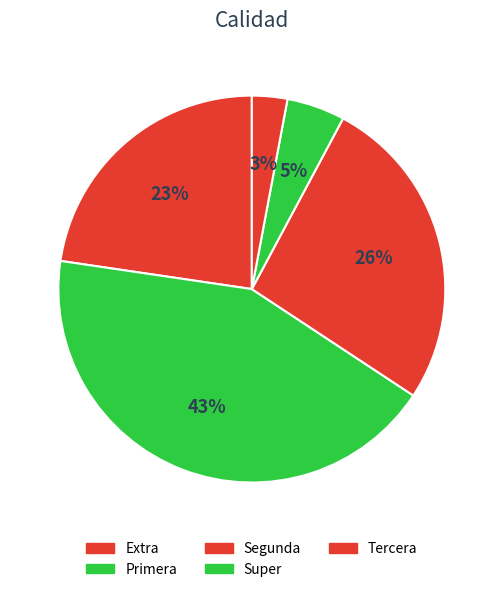

Is there a majority slice in this chart?

No